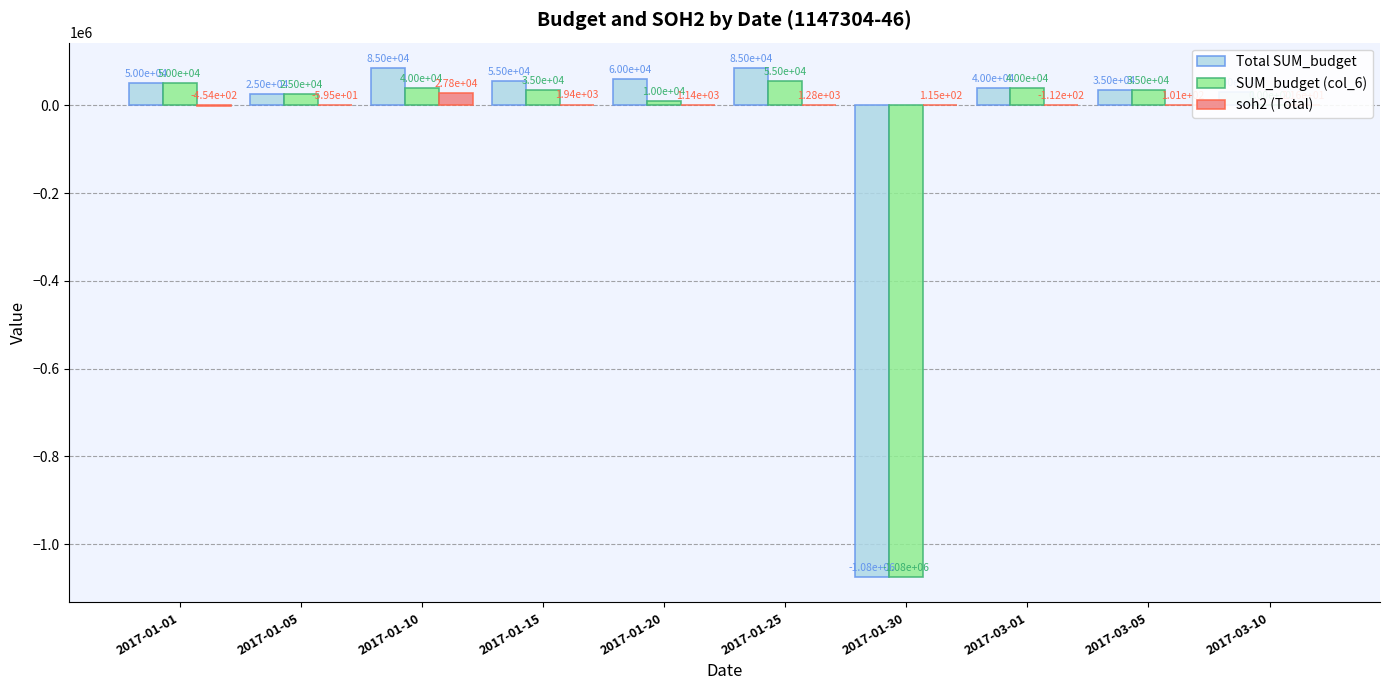

Read the SUM_budget (col_6) value at 2017-03-01.

40000.0